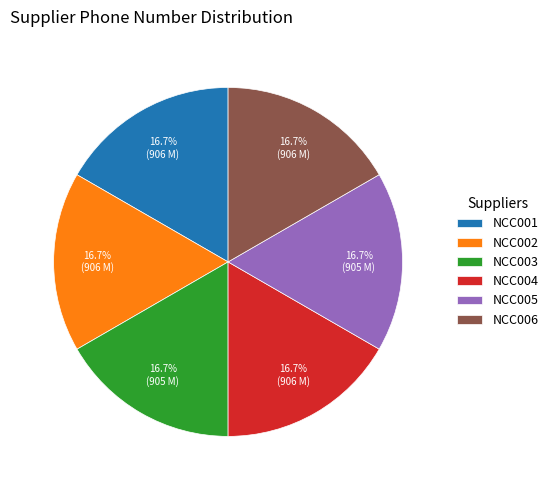

Count the number of slices in the pie.

6